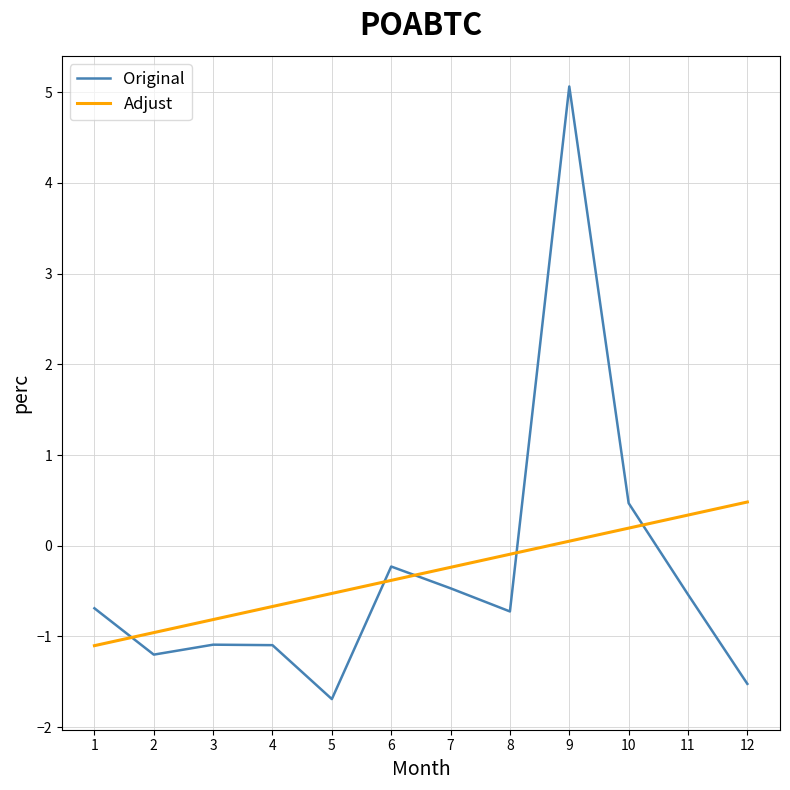

Rank the series at 7 from highest to lowest value.

Adjust, Original